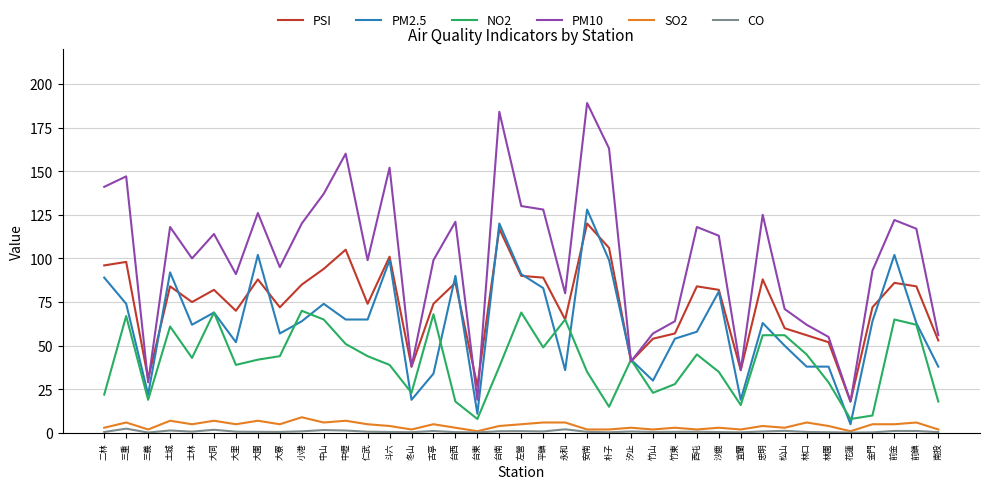

True or false: SO2 and NO2 intersect in this chart.

False